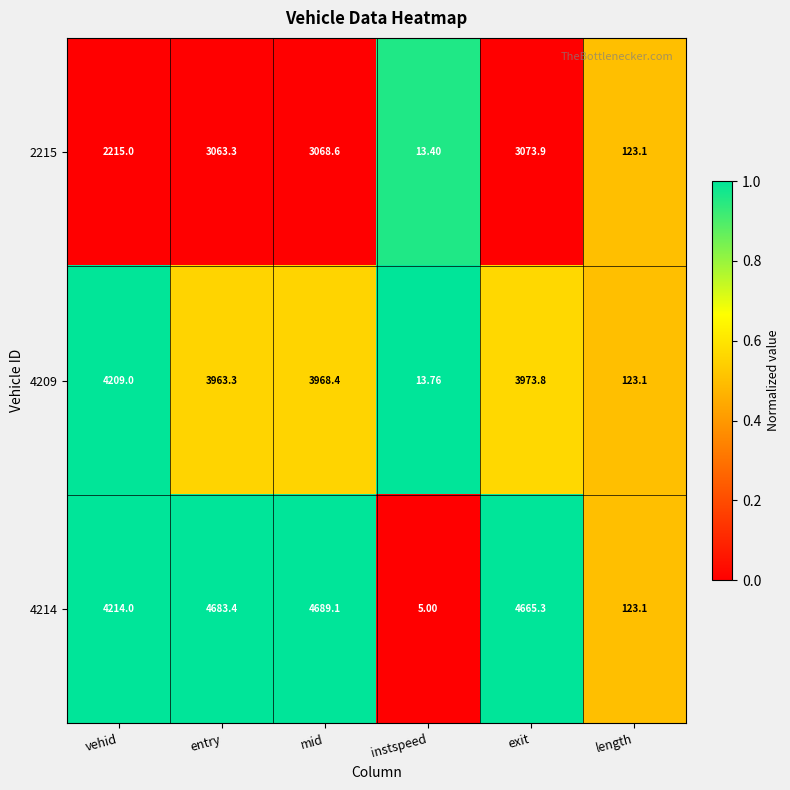

Which label corresponds to the largest value in the chart?

mid